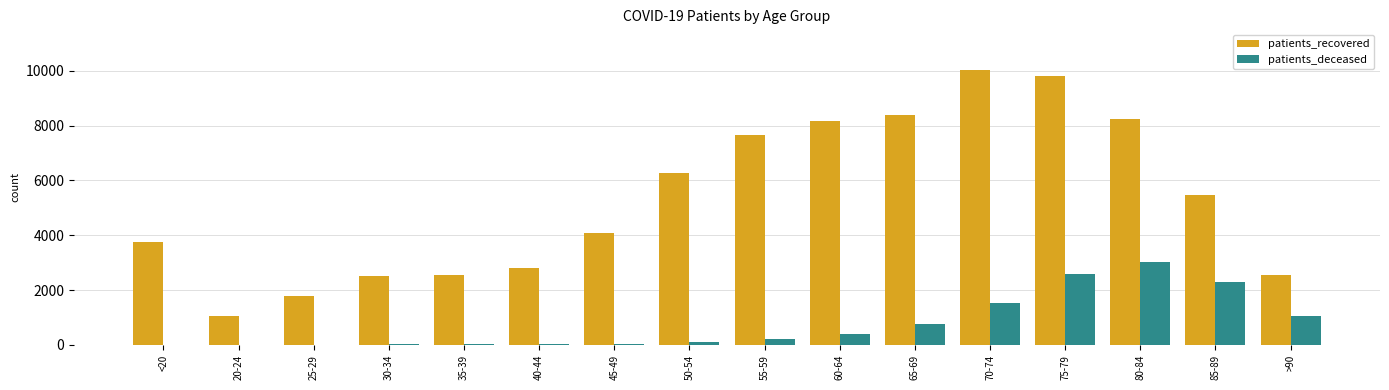

Is the value of patients_deceased at 70-74 greater than the value of patients_recovered at 85-89?

No